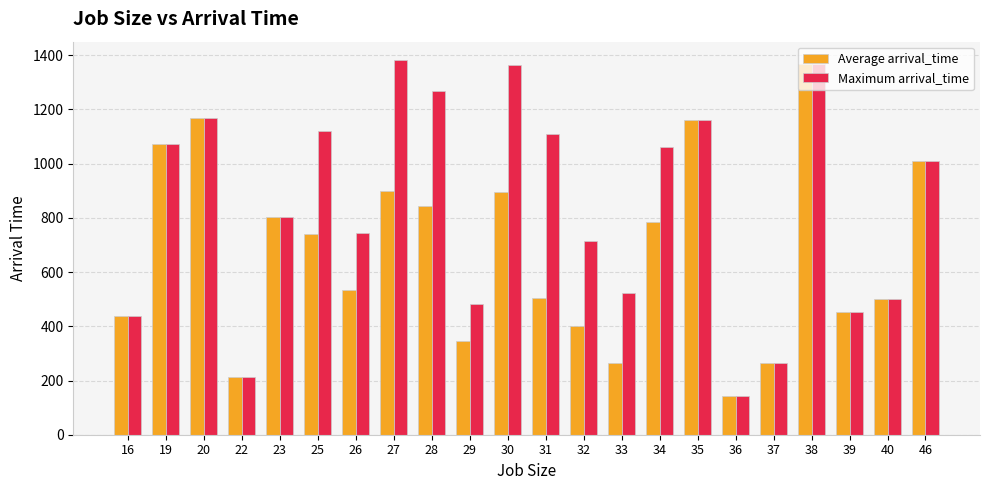

What is the sum of all Average arrival_time values?

14808.1